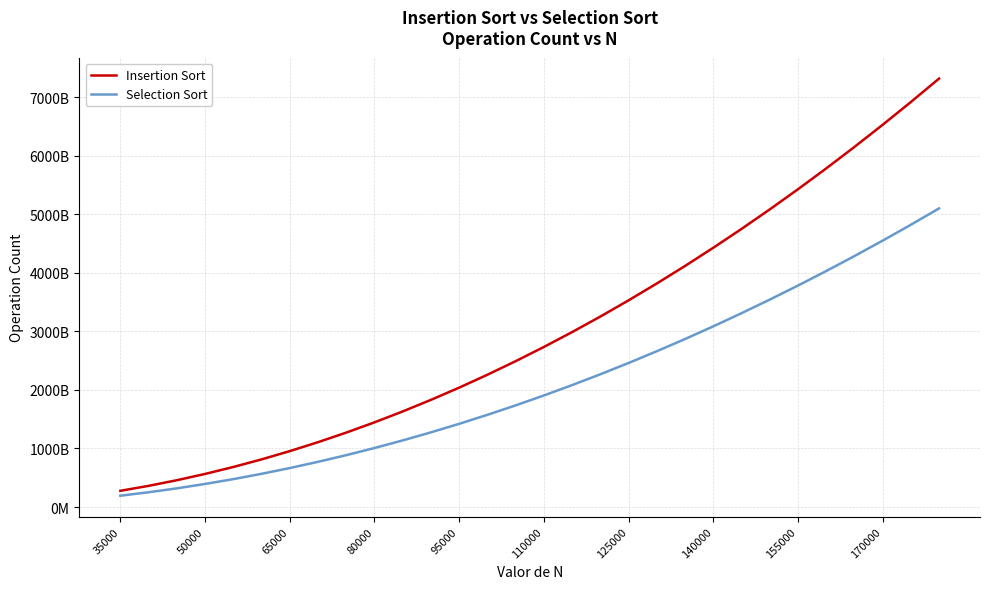

True or false: Insertion Sort and Selection Sort cross at least once.

False